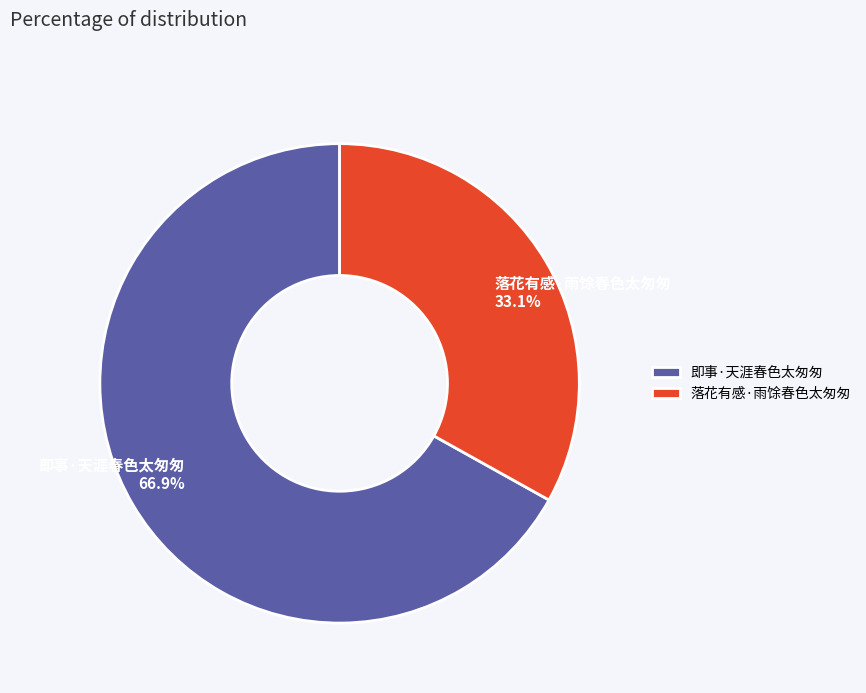

To the nearest percent, what is the average slice percentage?

50%